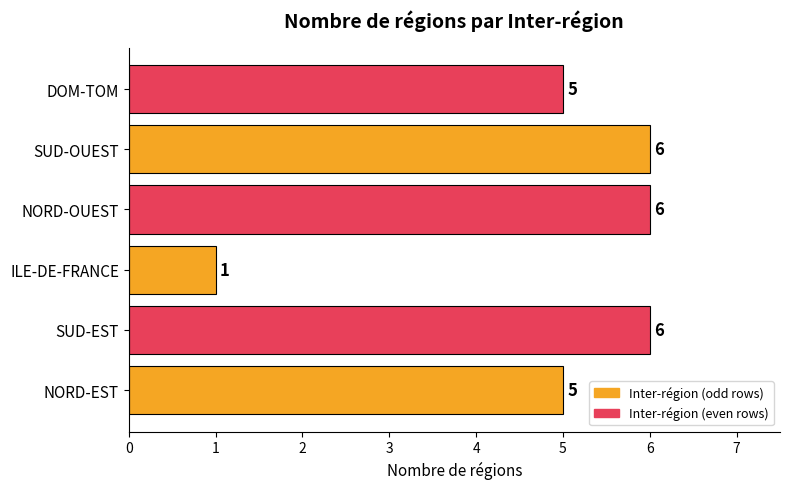

What is the maximum value shown in the chart?

6